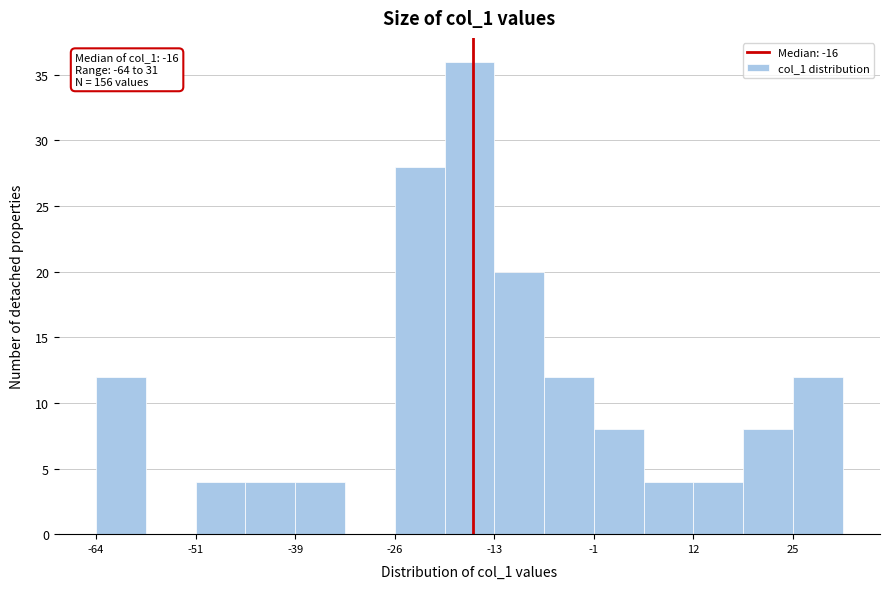

Read against the x-axis, roughly where is the centre of the tallest bar?

-16